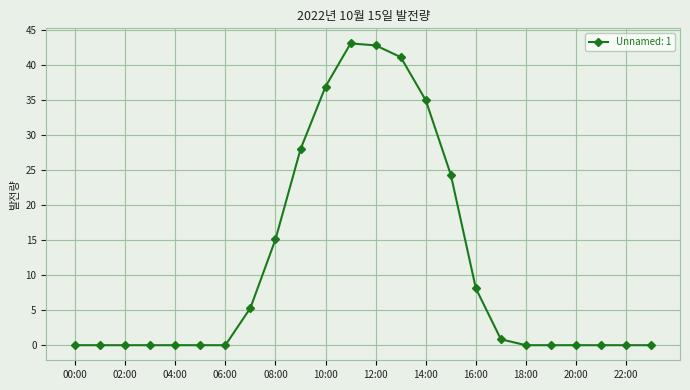

True or false: the data has more than 0 interior local peaks.

True